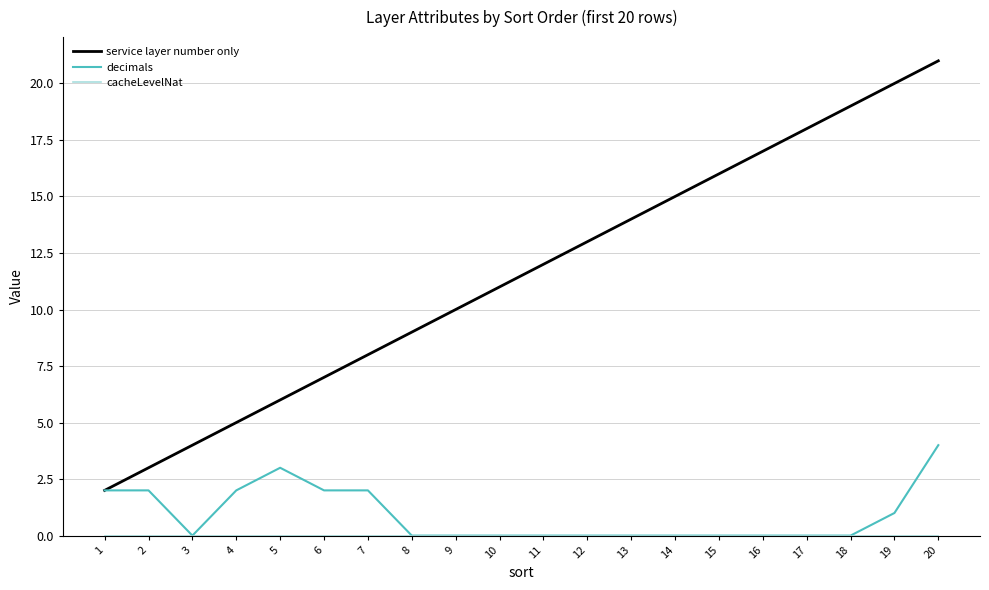

Is it true that service layer number only equals 0 at 1?

False